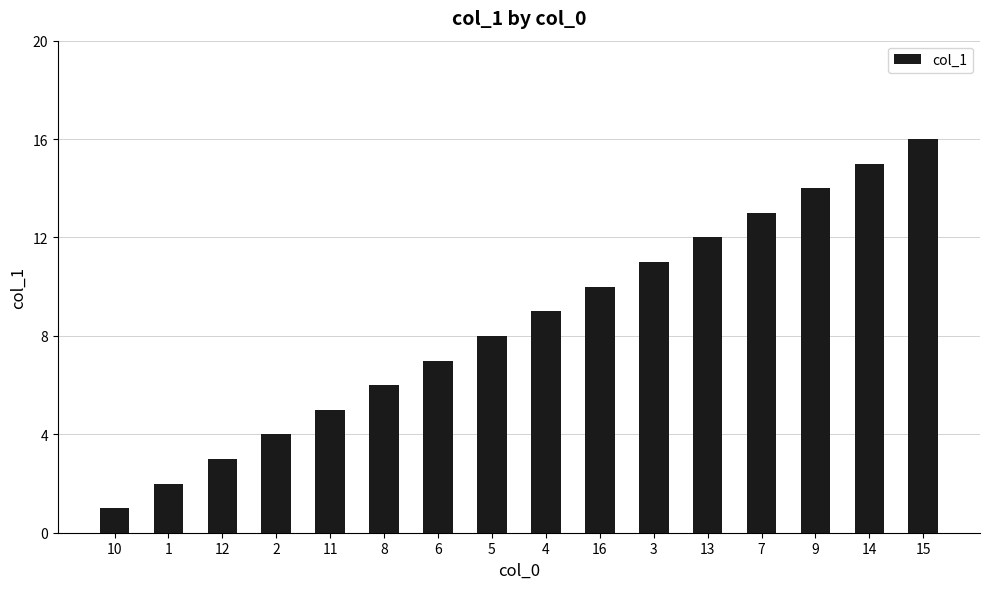

Approximately how many times larger is the value at 7 compared to 8?

2.2